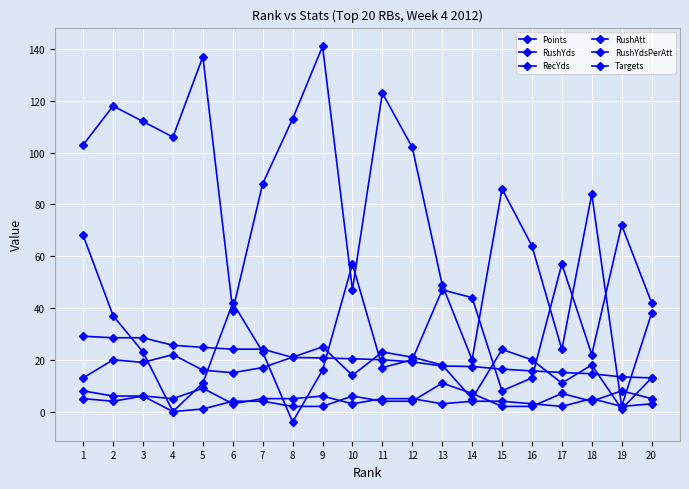

Where is Targets nearest to the value 5?

1